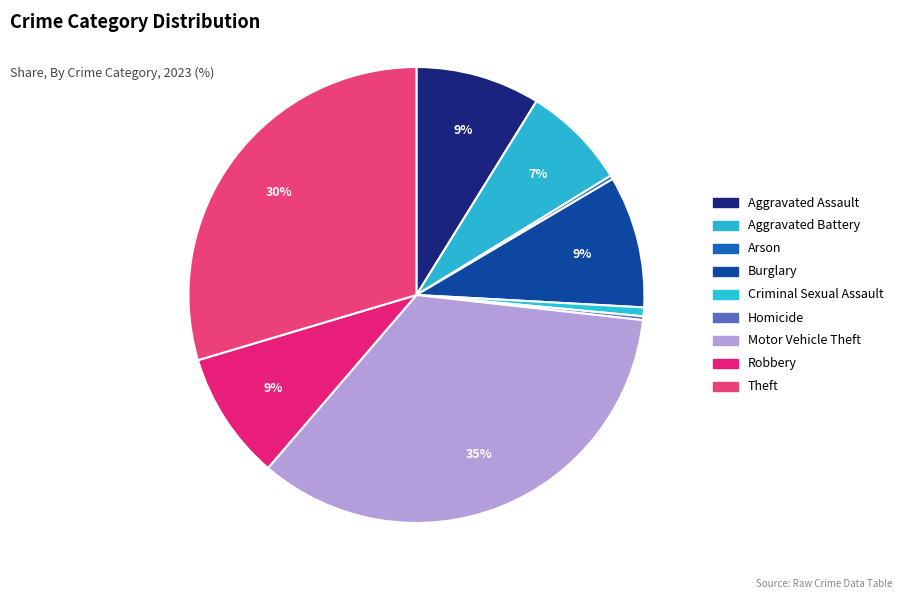

What percentage is the Aggravated Assault slice, to the nearest percent?

9%